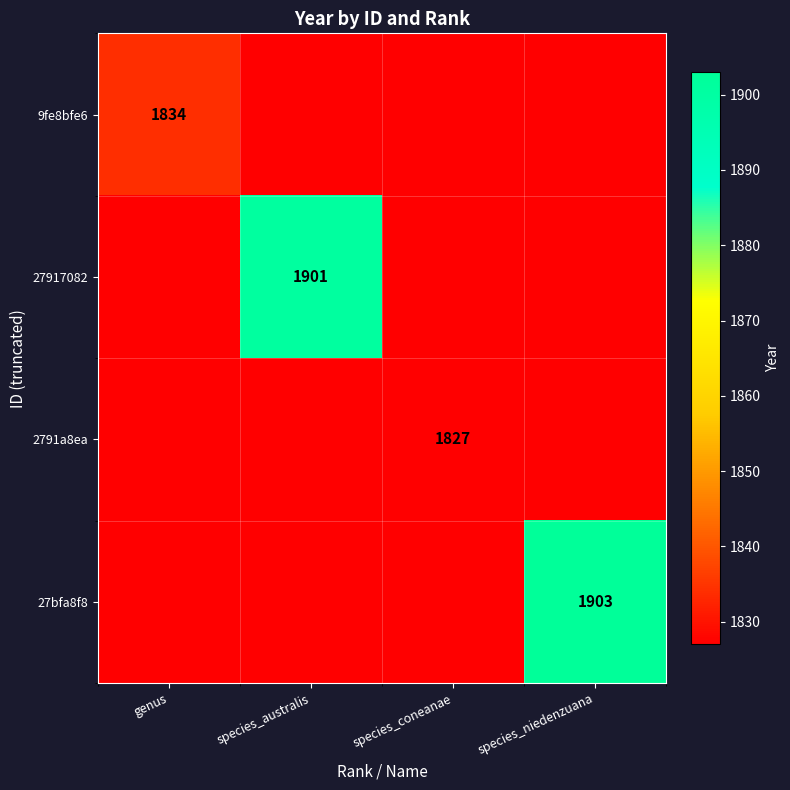

What is the approximate value of 27917082 at genus, to the nearest 5?

1820